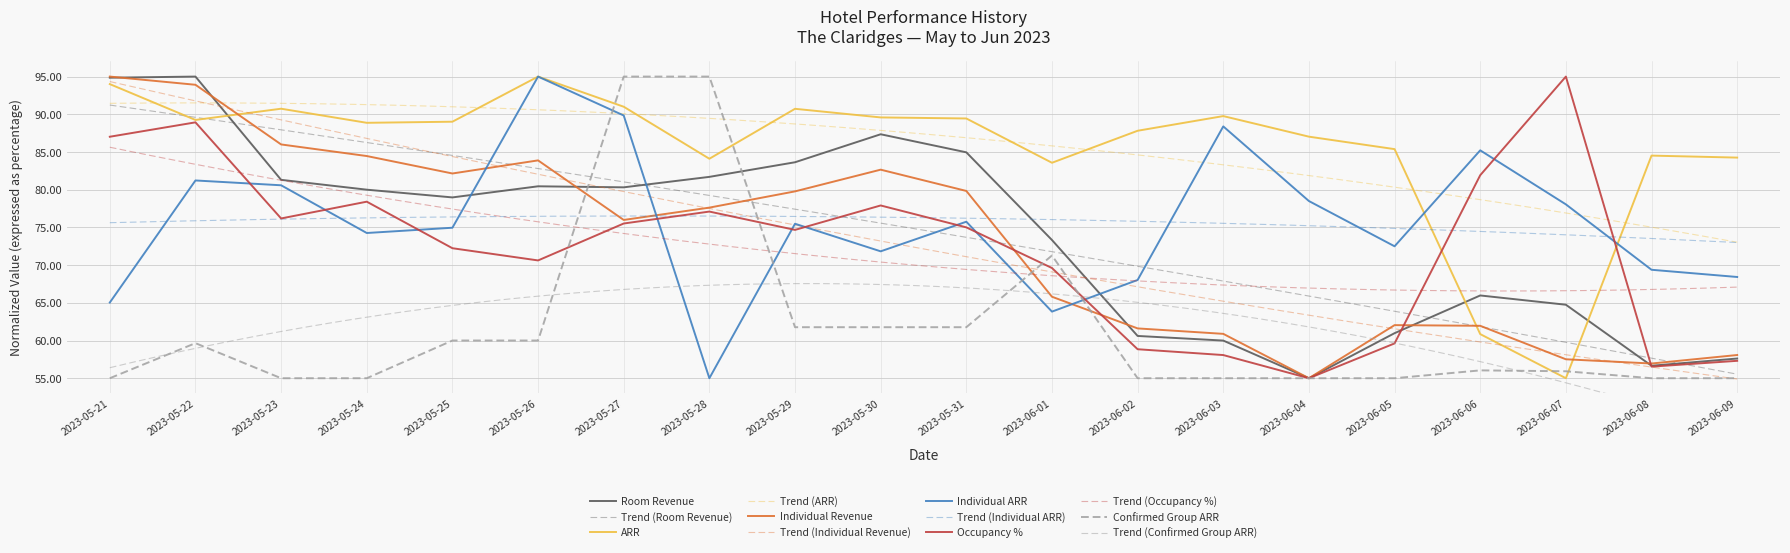

What is the sum of all Occupancy % values?

1445.5